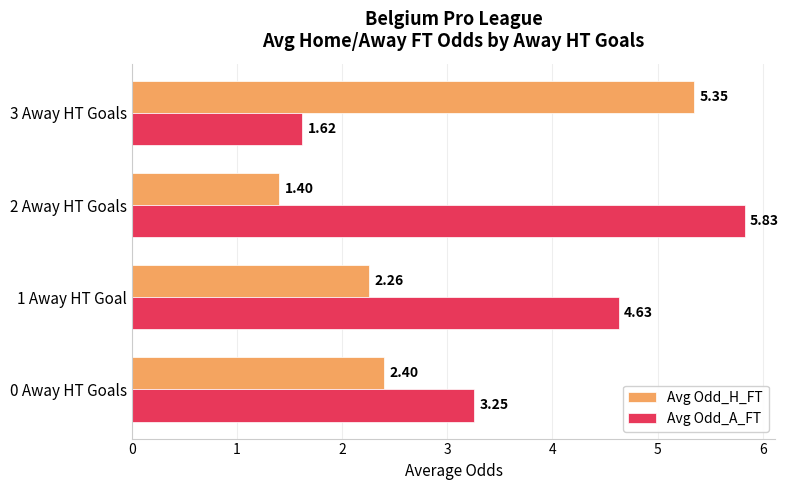

What is the sum of the Avg Odd_H_FT values at 1 Away HT Goal and 2 Away HT Goals?

3.7